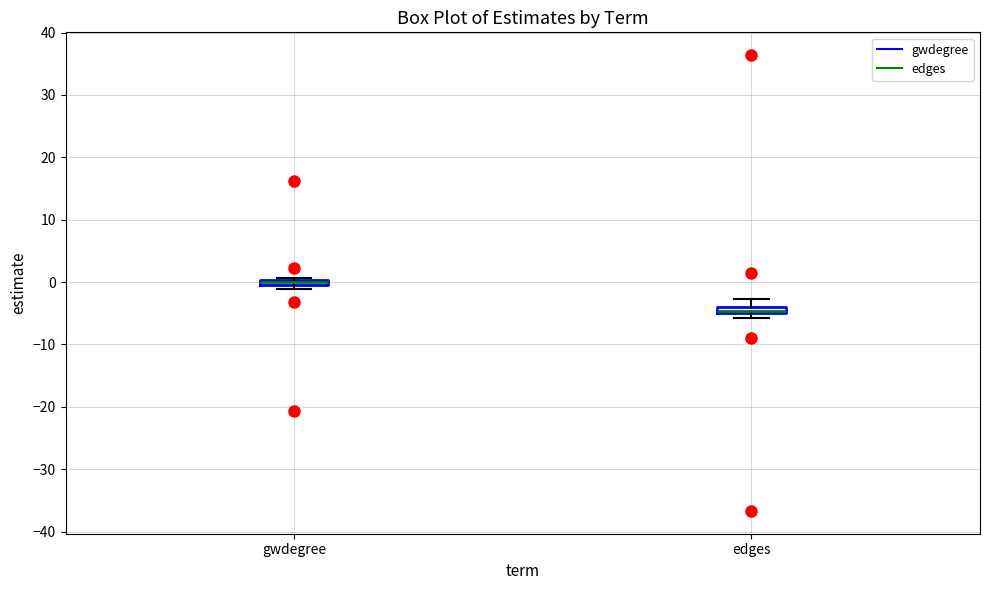

Where is the upper edge of the box for gwdegree on the y-axis? The values are not printed on the chart, so give them approximately, as read against the axis.

0